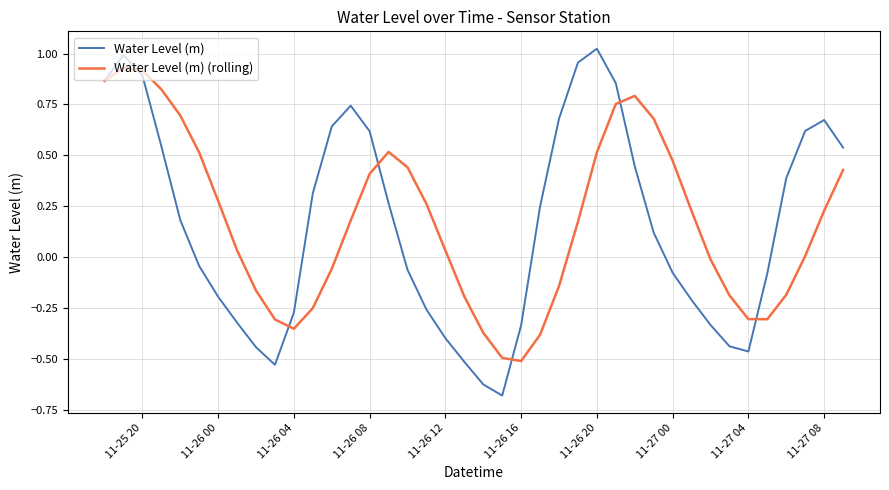

What is the difference between the maximum and minimum values in the Water Level (m) series?

1.7